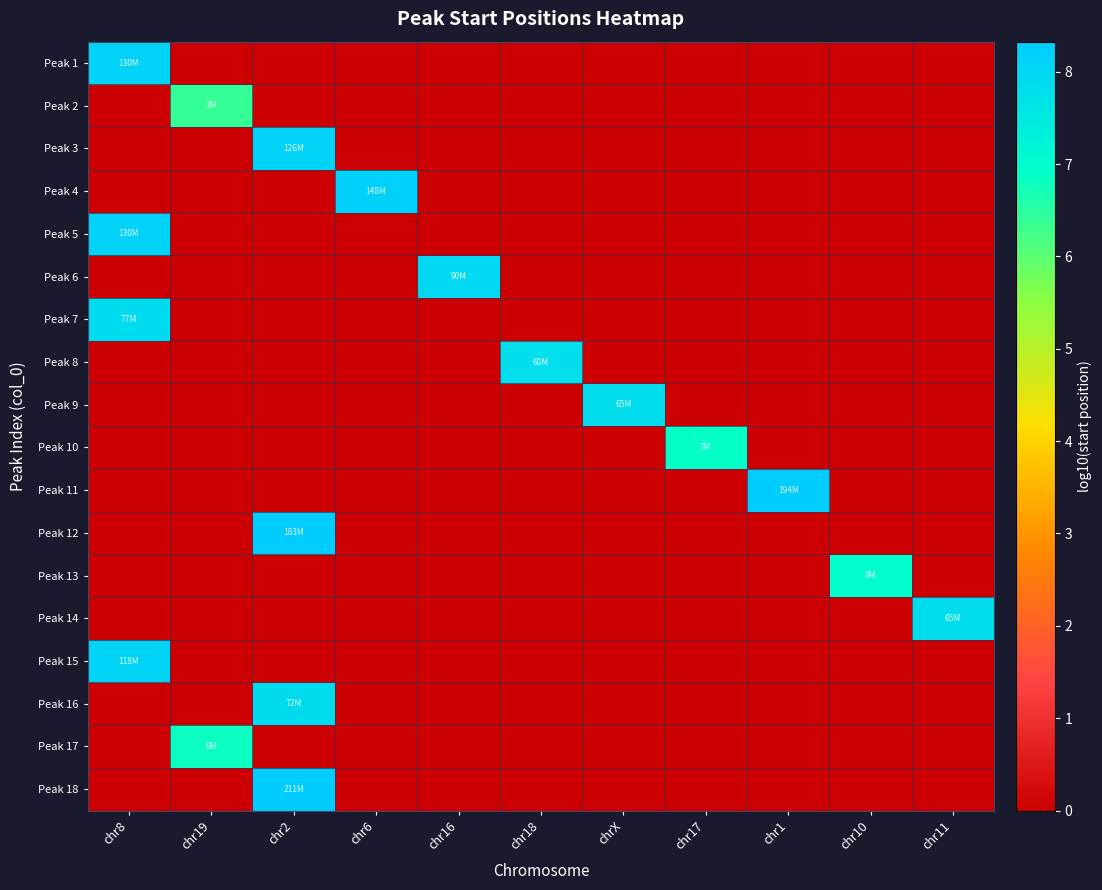

At which category is the sum across all series the highest?

chr2